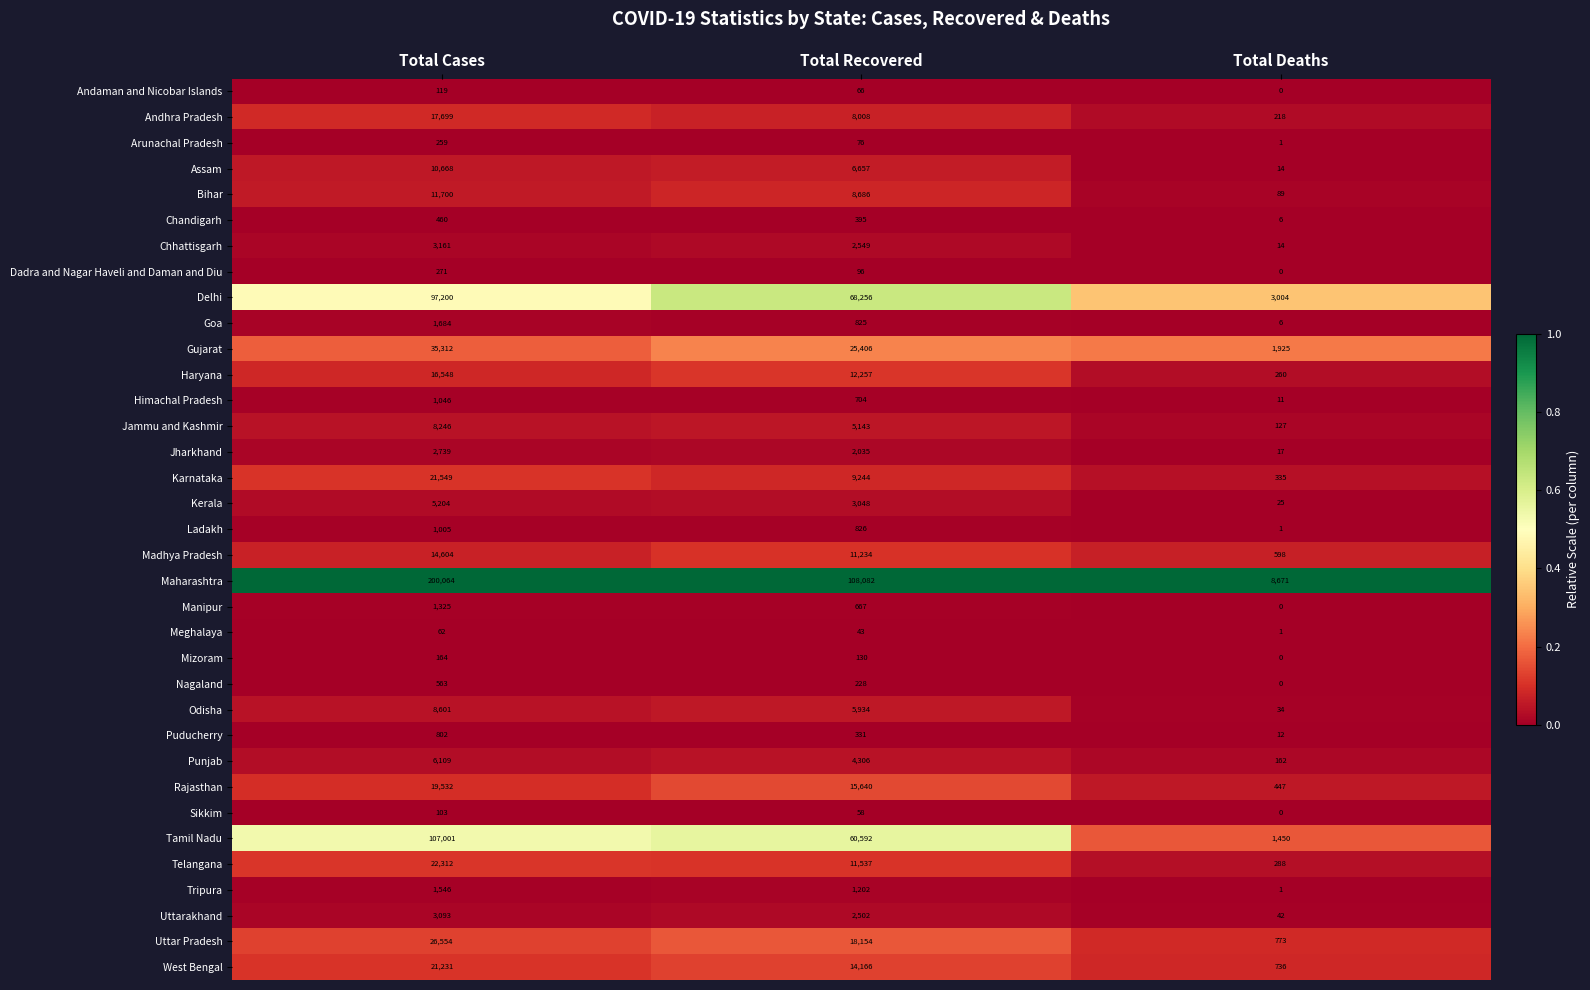

The value of Goa at Total Deaths is 8. True or false?

False